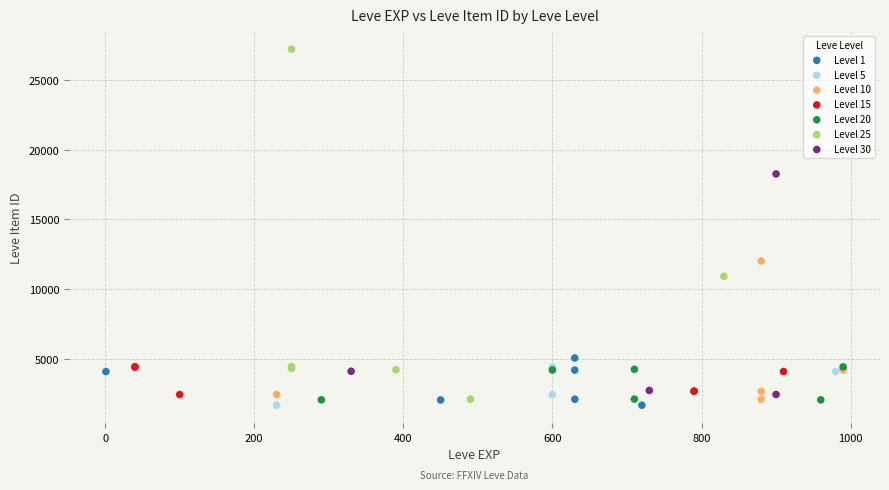

Which series contains the highest Y value?

Level 25